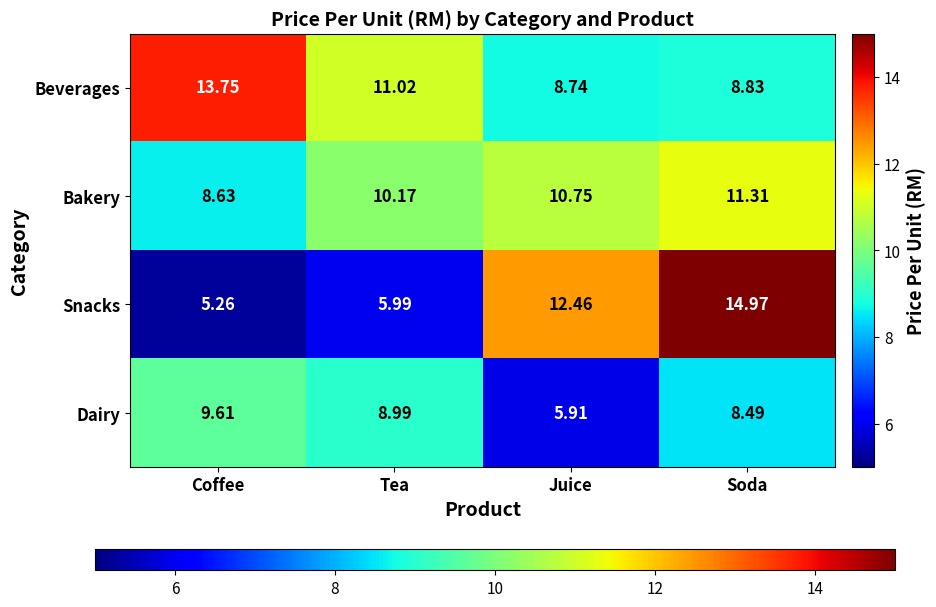

Which category has the highest value in the Dairy series?

Coffee